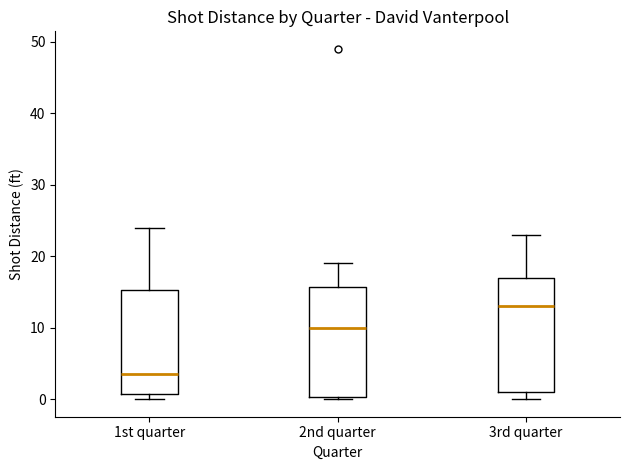

Which box has the lowest median line?

1st quarter